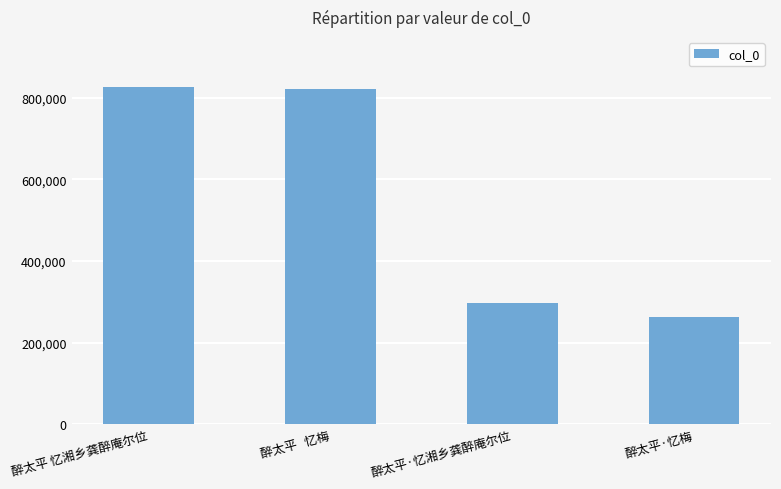

What is the average value?

551295